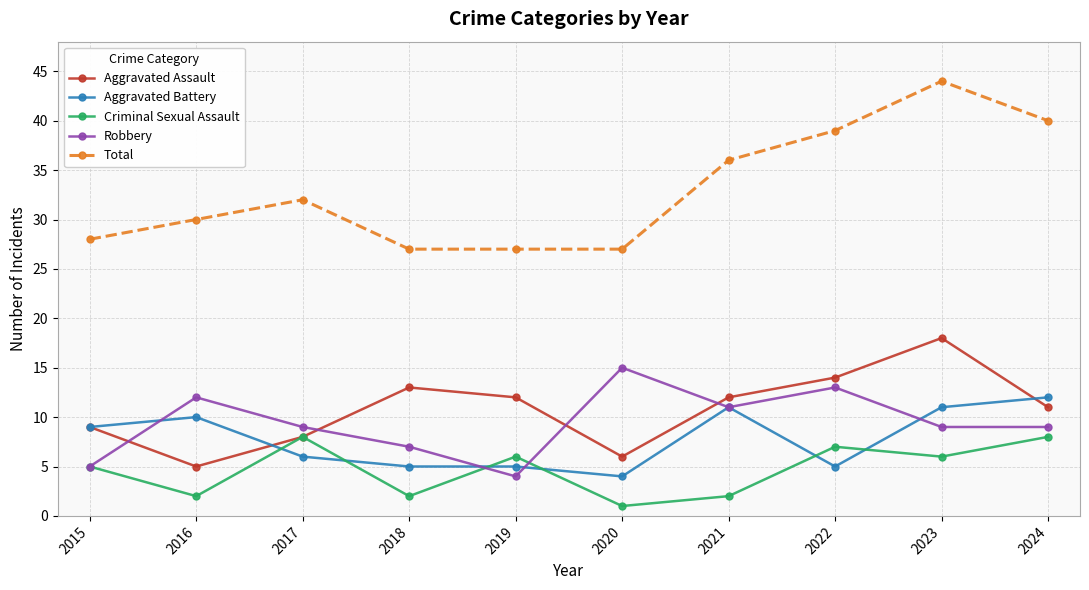

At which label is Aggravated Assault closest to 11?

2024